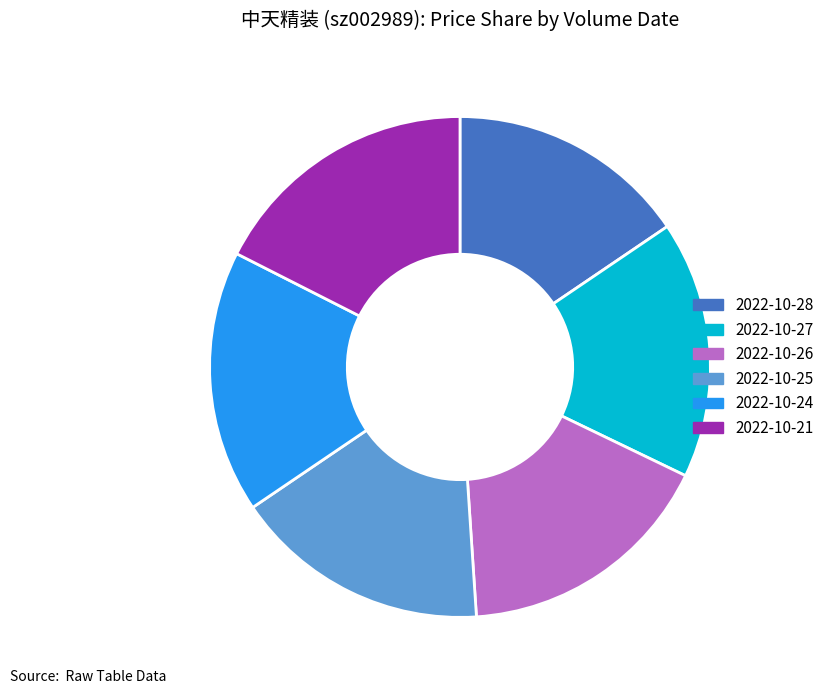

Count the number of slices in the pie.

6